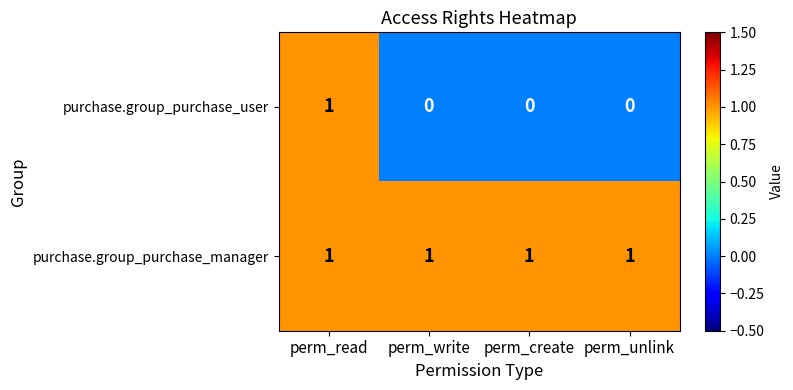

List the series in order of their overall mean, lowest first.

purchase.group_purchase_user, purchase.group_purchase_manager